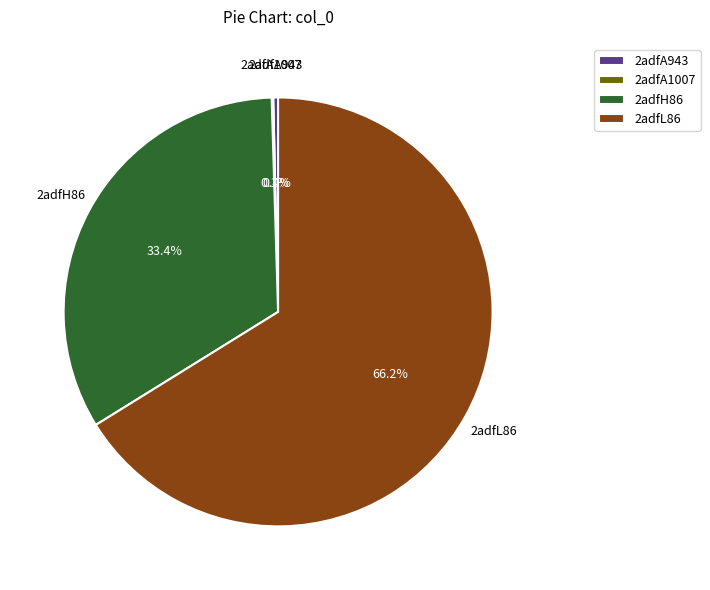

Is there a majority slice in this chart?

Yes